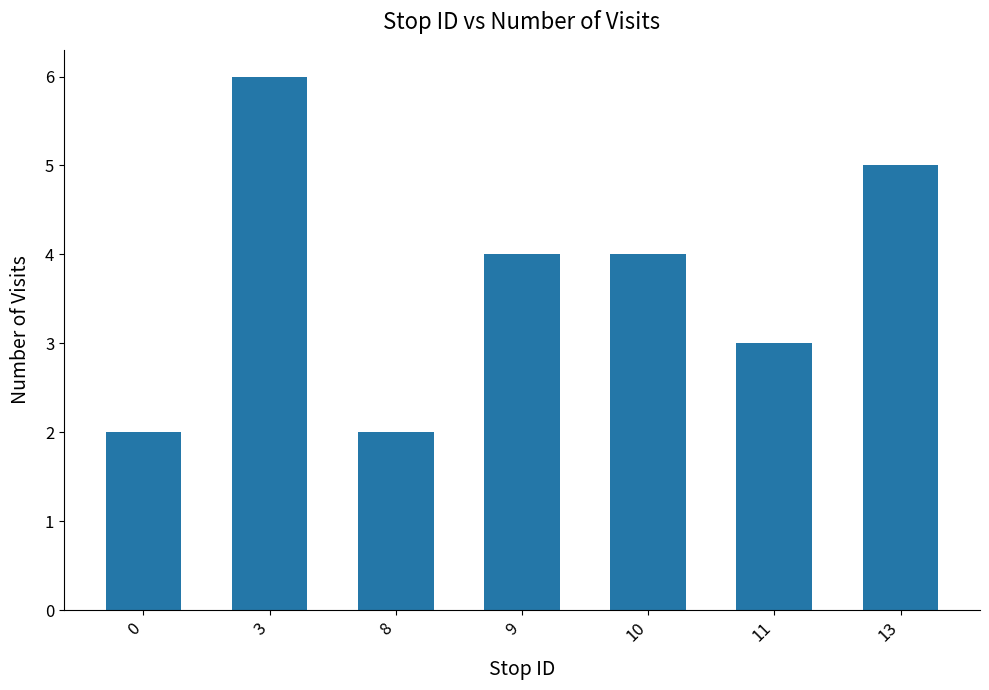

What is the change in value from 8 to 9?

+2